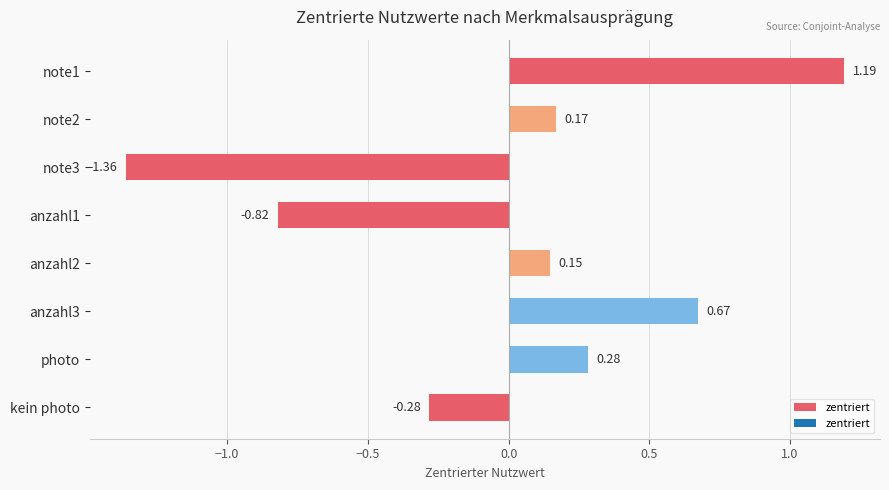

What is the difference between the second highest and second lowest values?

1.5